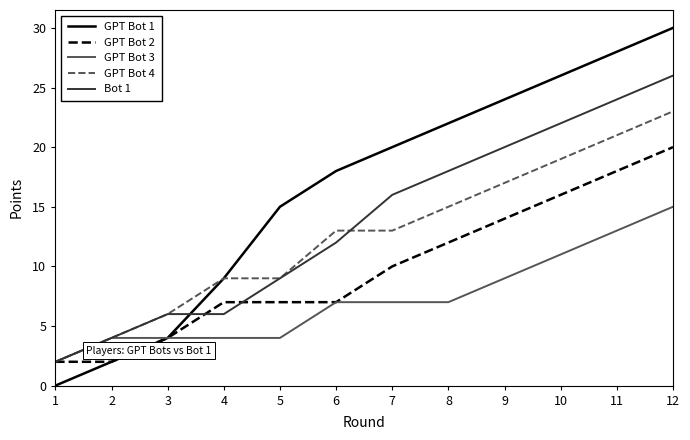

Which series has the largest total across all categories?

GPT Bot 1